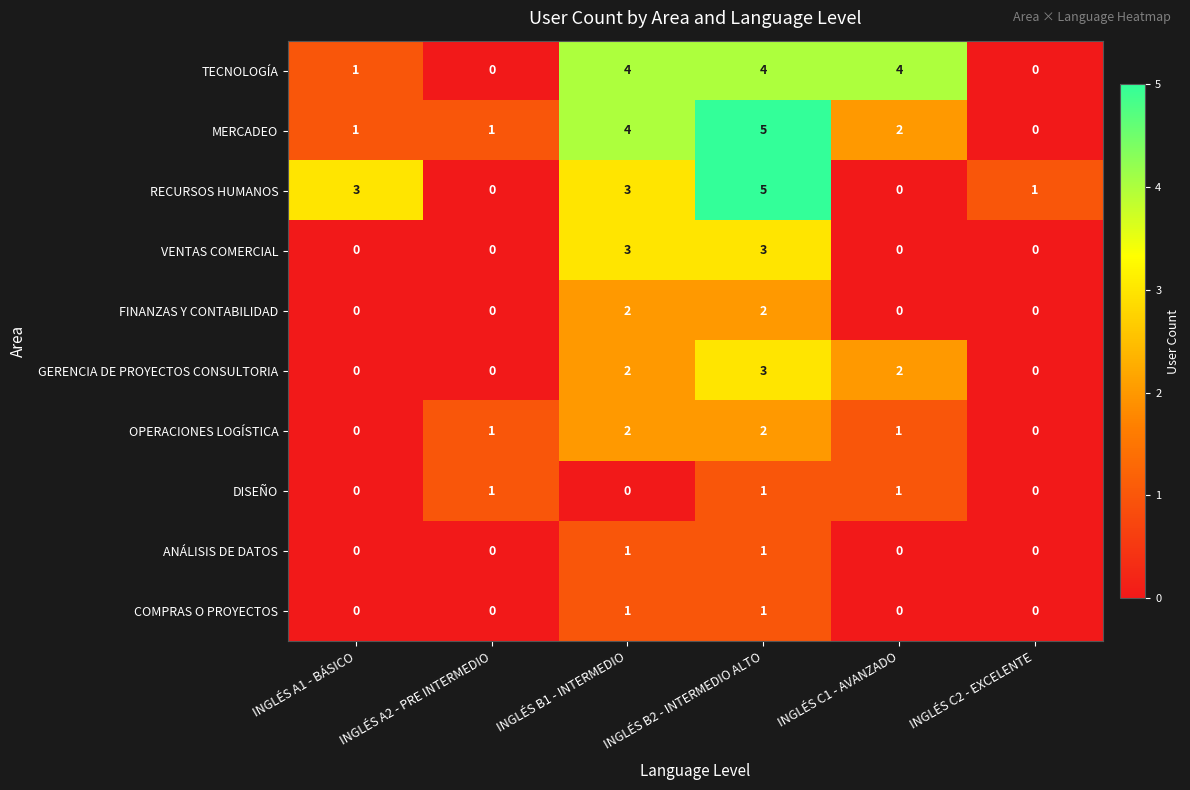

Is the value of RECURSOS HUMANOS at INGLÉS B1 - INTERMEDIO greater than the value of TECNOLOGÍA at INGLÉS B2 - INTERMEDIO ALTO?

No